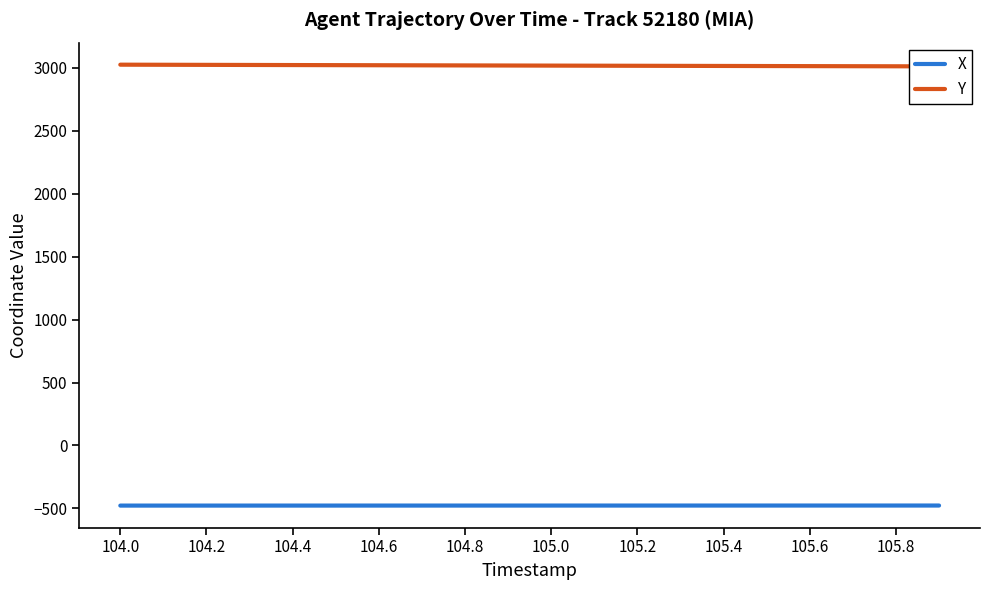

Which series has the largest total across all categories?

Y